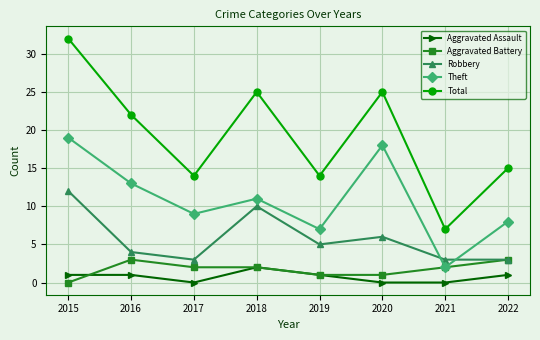

True or false: Aggravated Battery has a value of 0 at 2015.

True